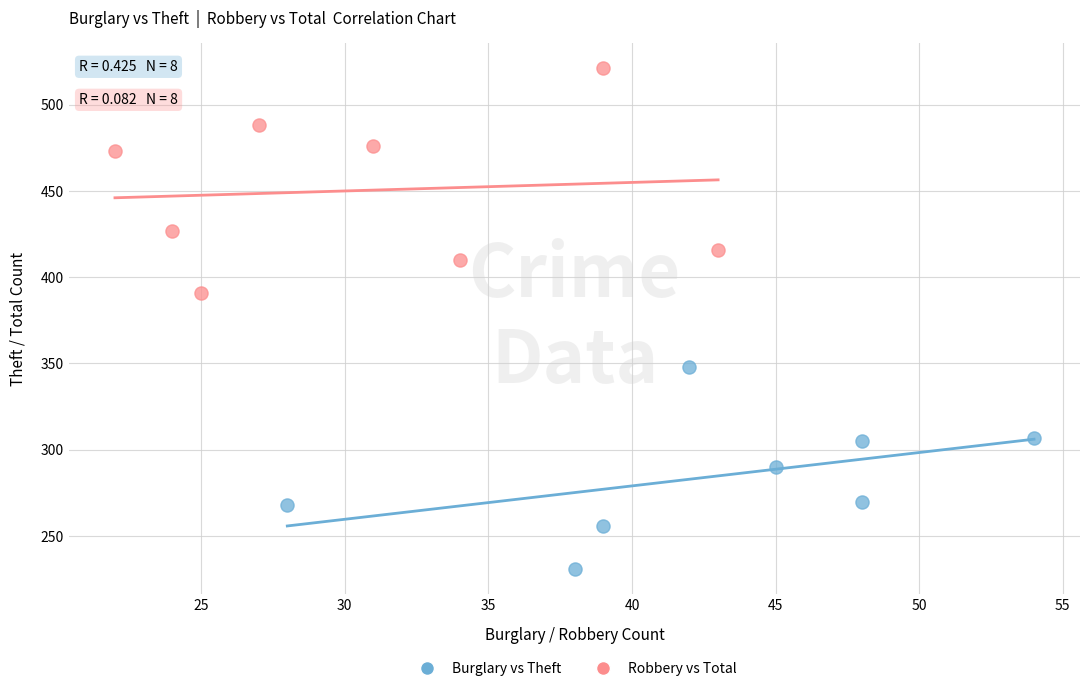

Which series reaches the minimum Y coordinate?

Burglary vs Theft